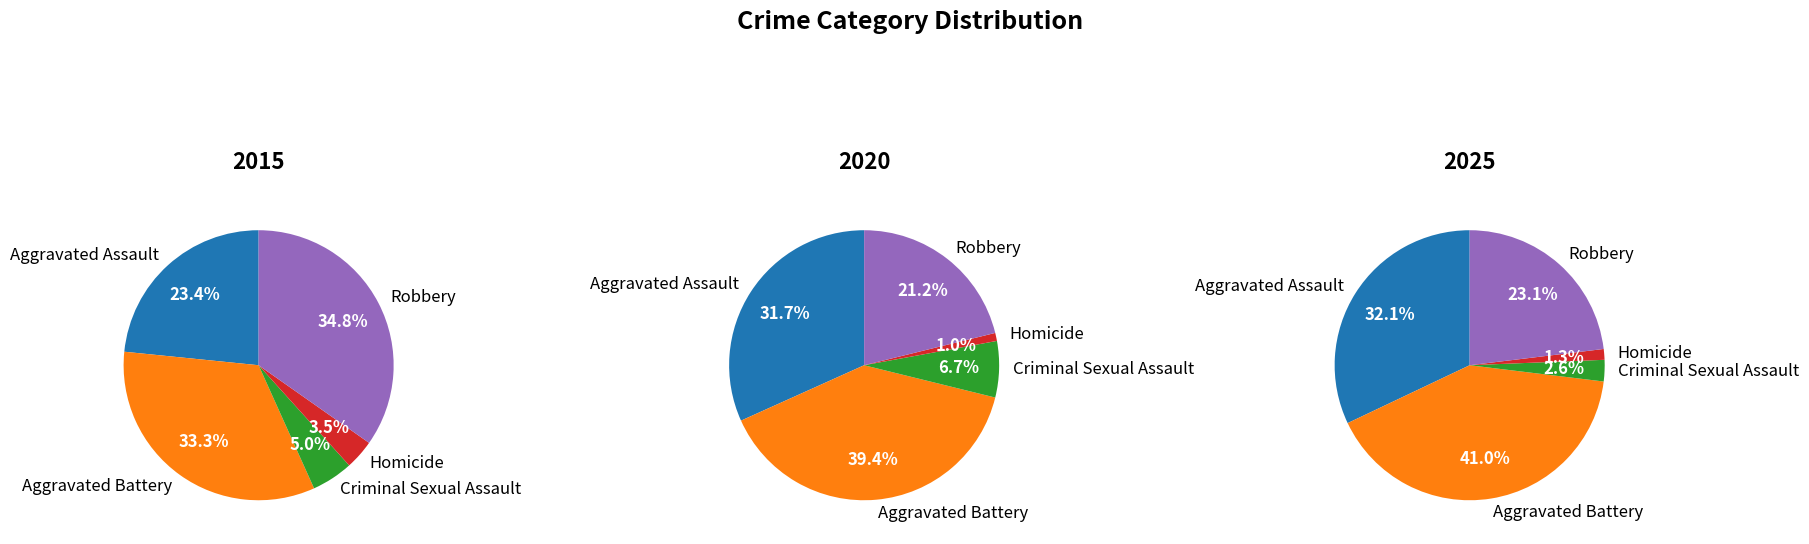

To the nearest percent, what is the combined percentage of Homicide and Robbery?

22%